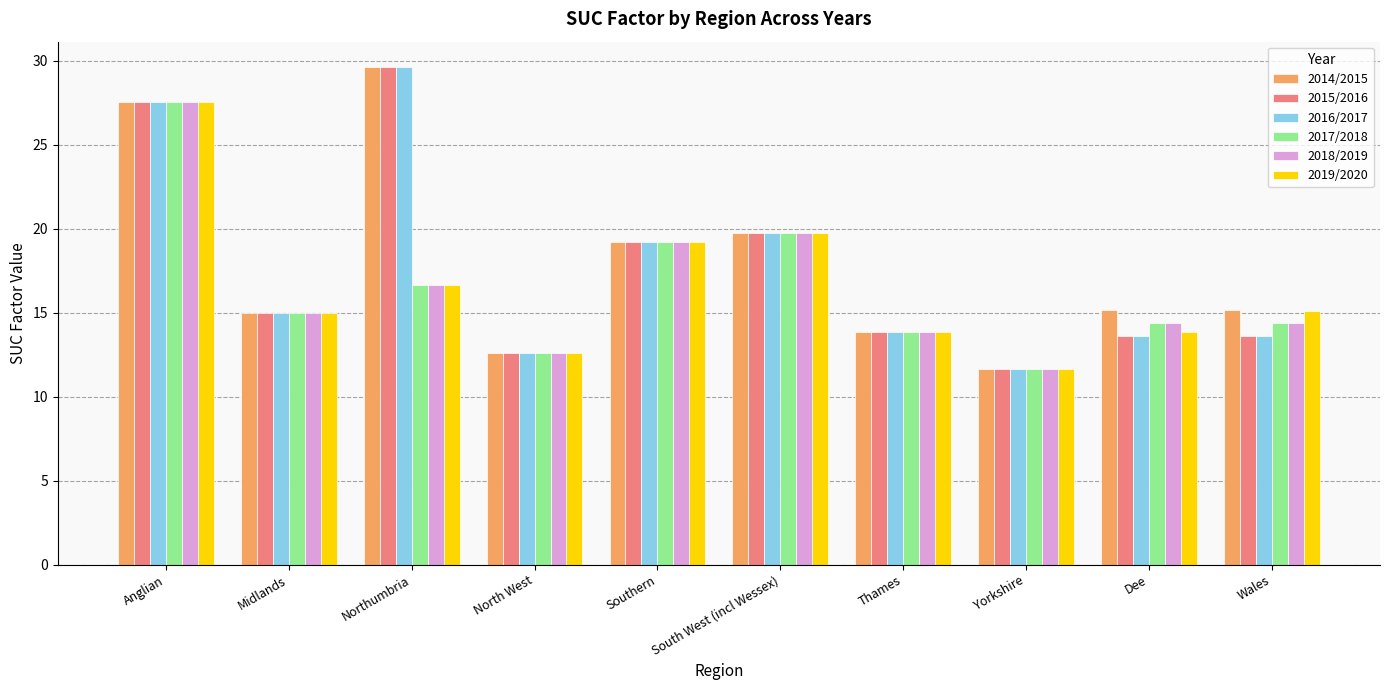

What is the minimum value for 2014/2015?

11.6